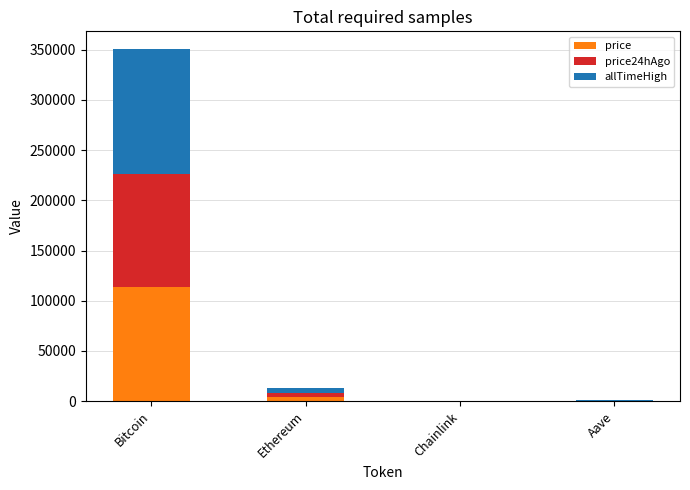

At which category is the sum across all series the highest?

Bitcoin